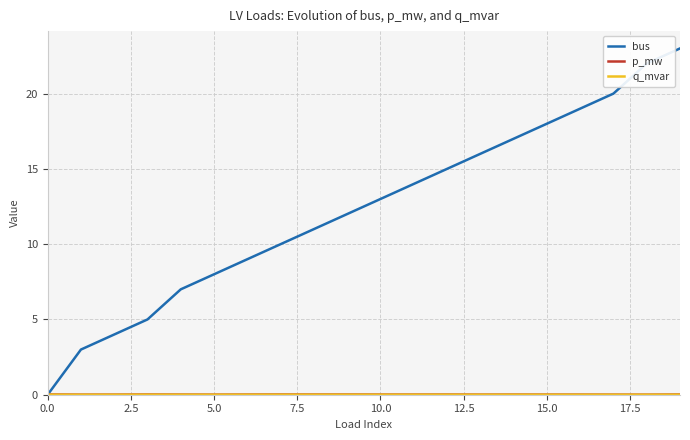

Which series has the largest total across all categories?

bus